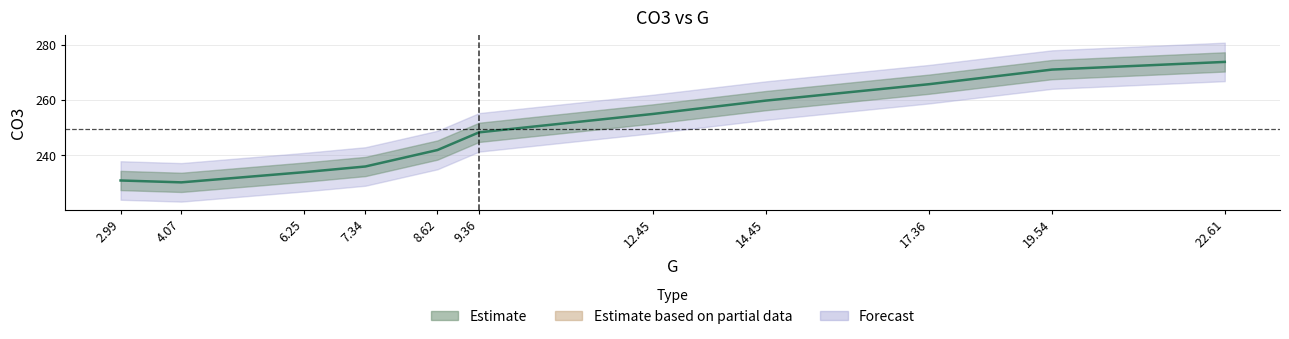

What is the label of the 1st point from the right?

22.61